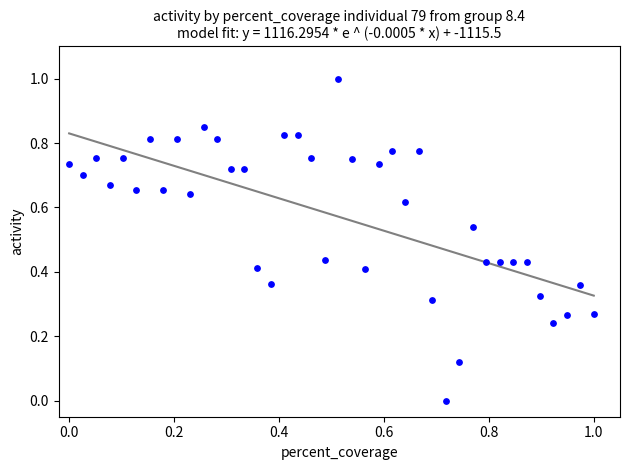

What is the range of X values (max minus min)?

1.0